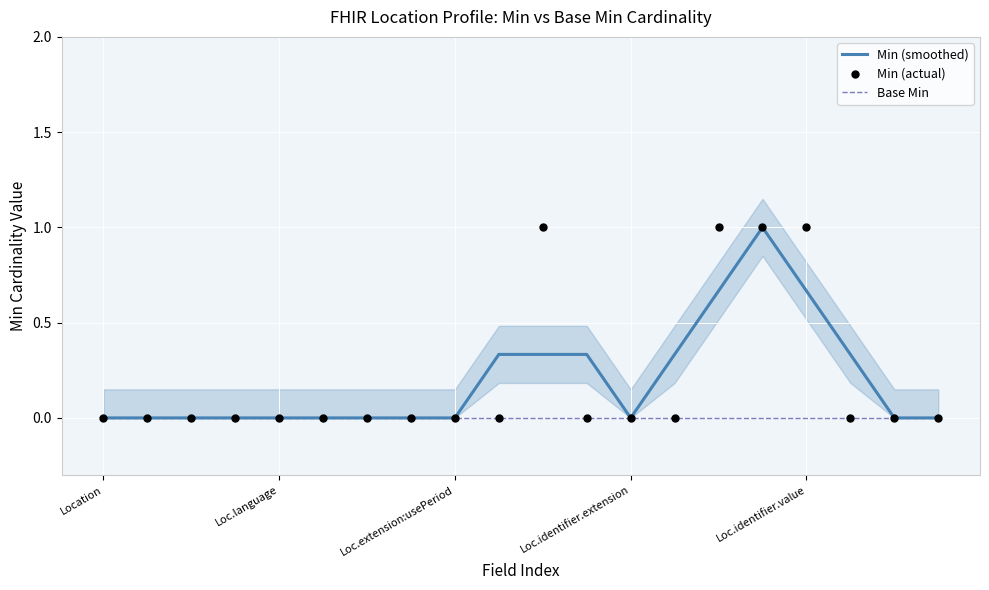

Which series reaches the minimum Y coordinate?

Min (smoothed)